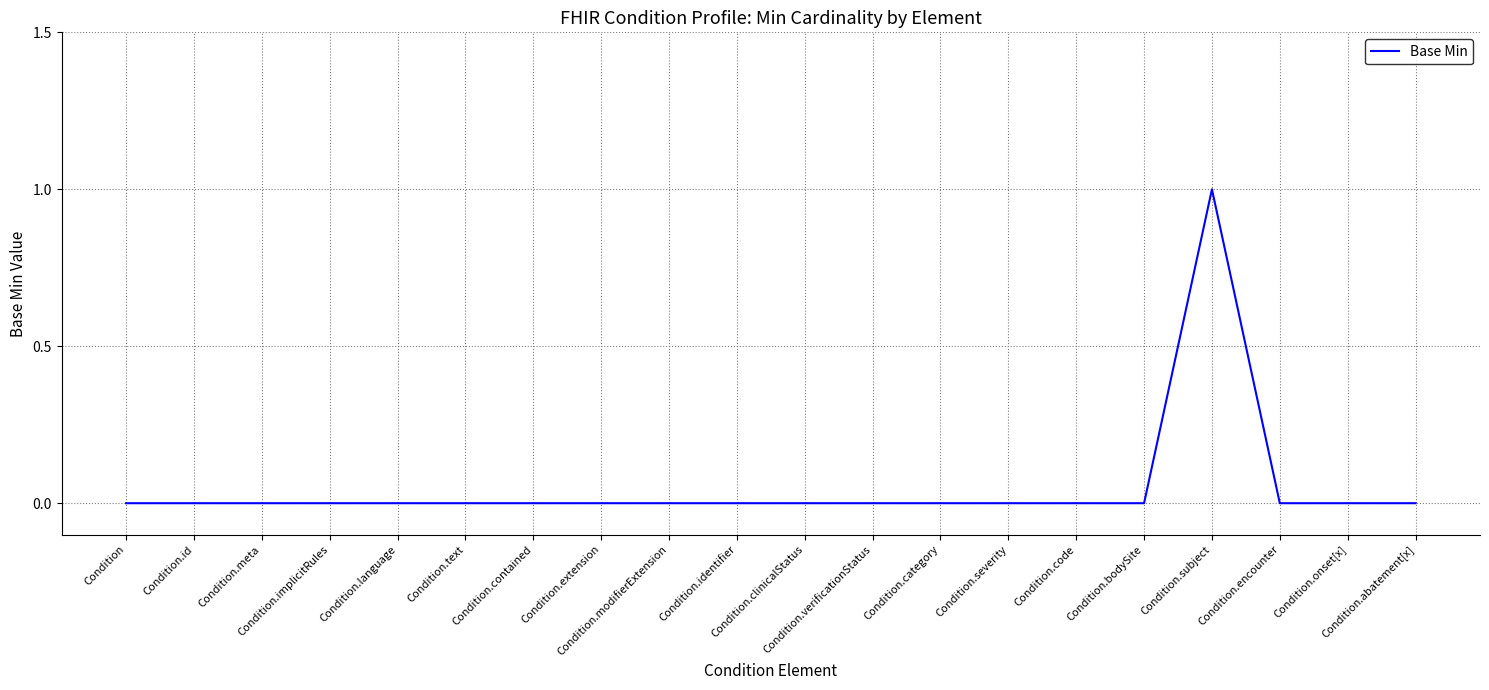

What is the difference between the maximum and minimum values?

1